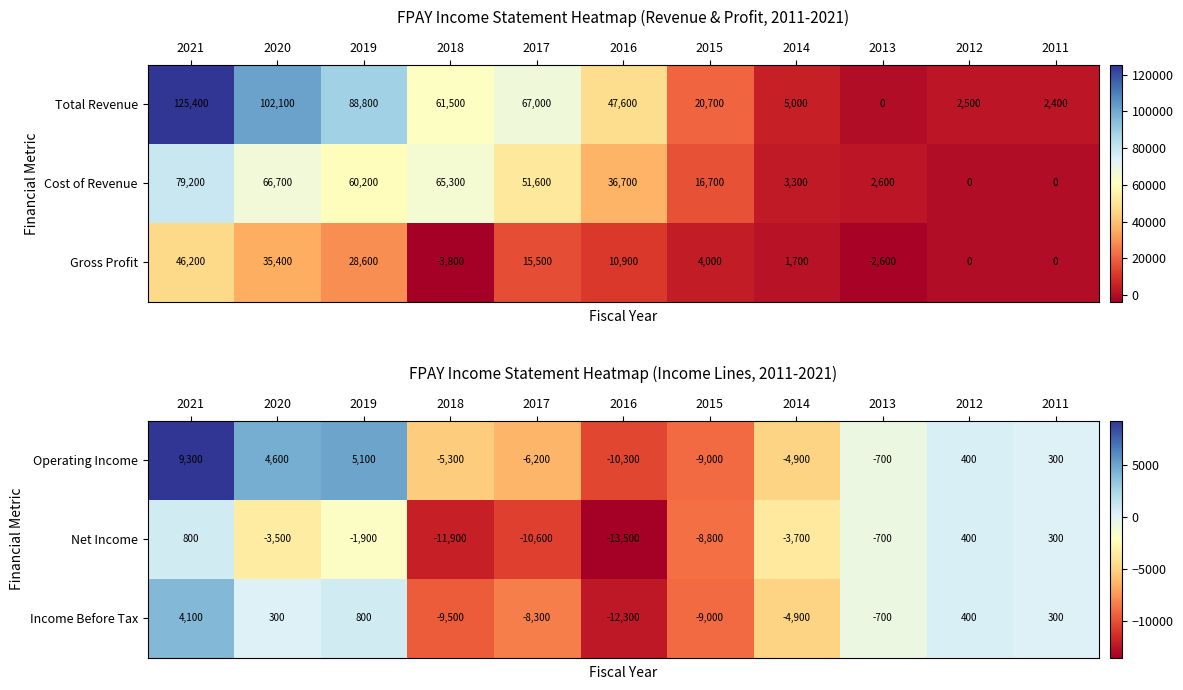

What value does the Net Income series have at 2015?

-8800